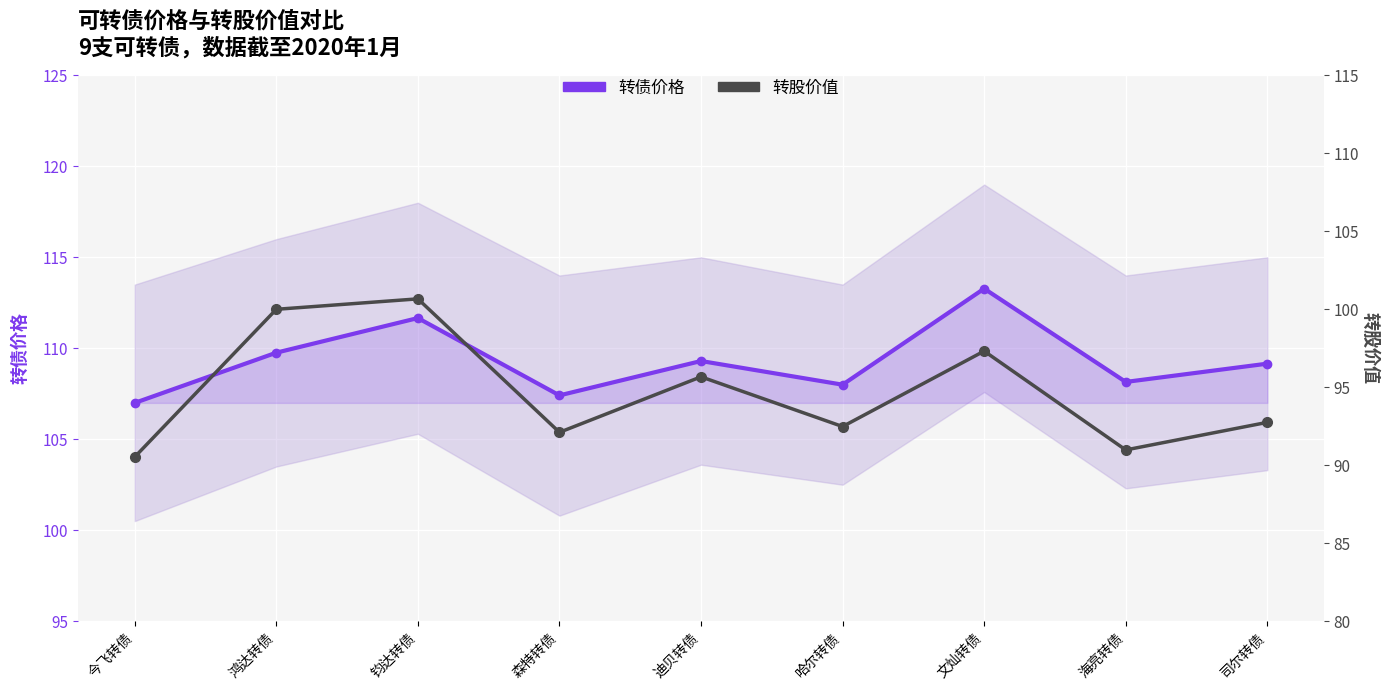

What is the value of the 转债价格 point at the 2nd from the left?

109.8